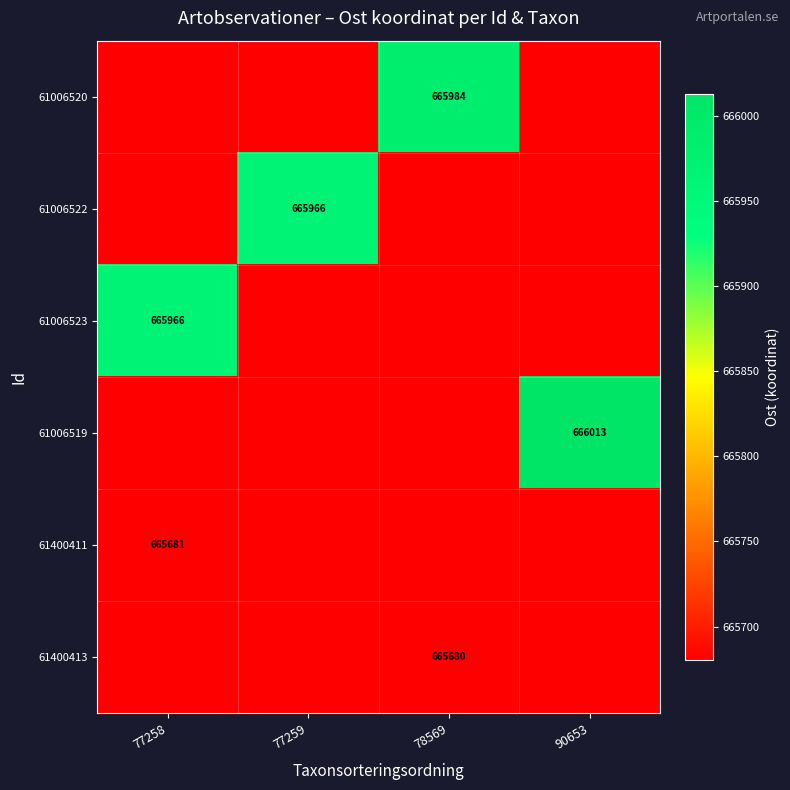

What is the difference between the highest and lowest values at 77258?

286.3